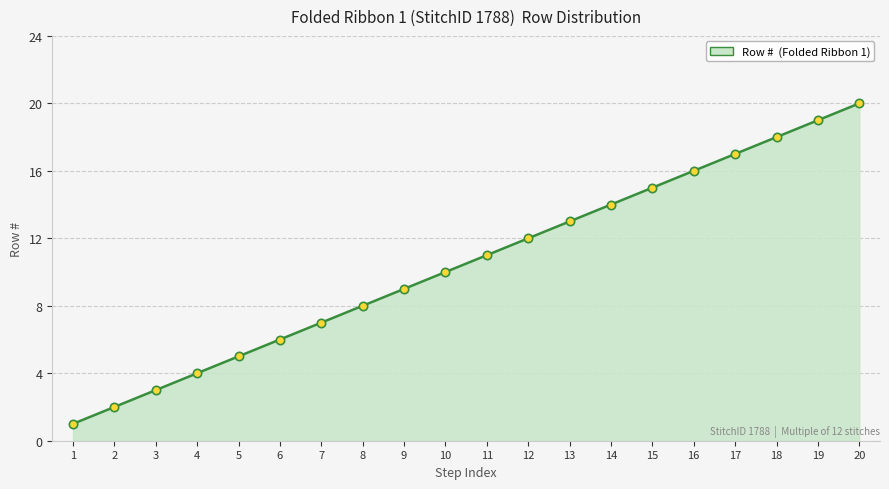

List the labels in order of value, largest first.

20, 19, 18, 17, 16, 15, 14, 13, 12, 11, 10, 9, 8, 7, 6, 5, 4, 3, 2, 1